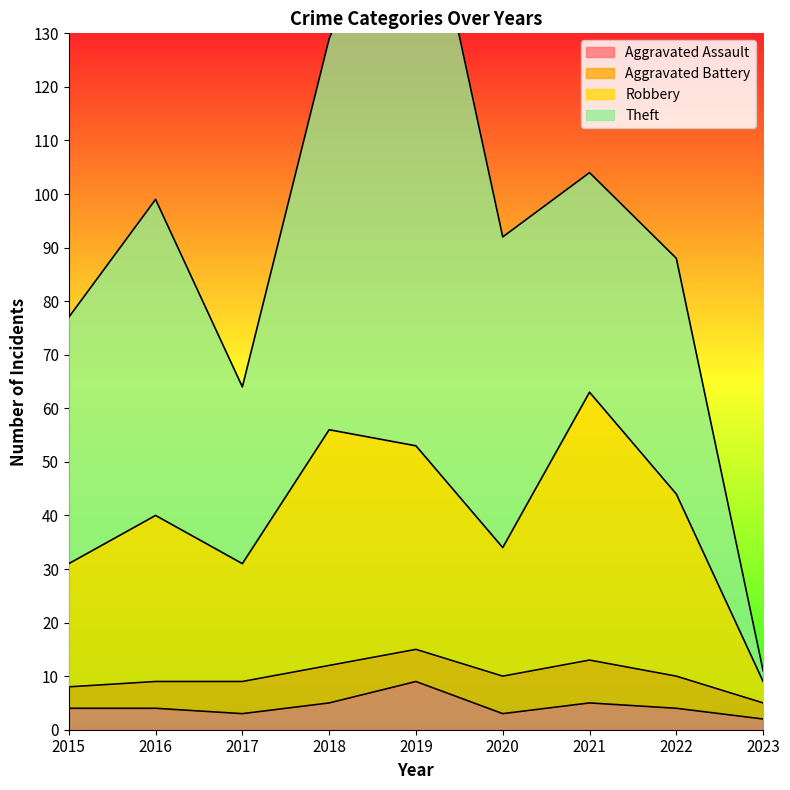

What is the highest value of the Robbery series?

63